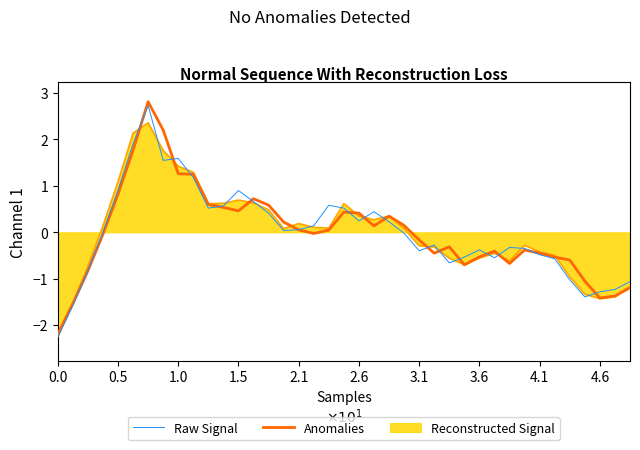

At how many categories does at least one series exceed 0?

21